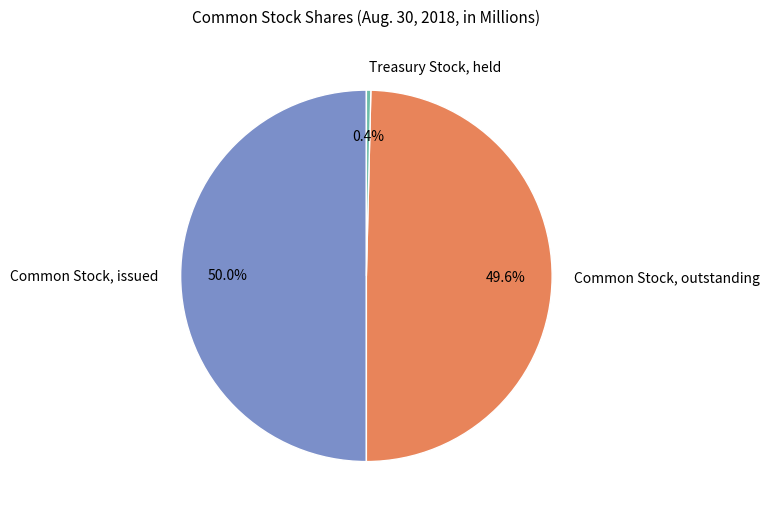

What percentage is NOT represented by Treasury Stock, held?

99.6%